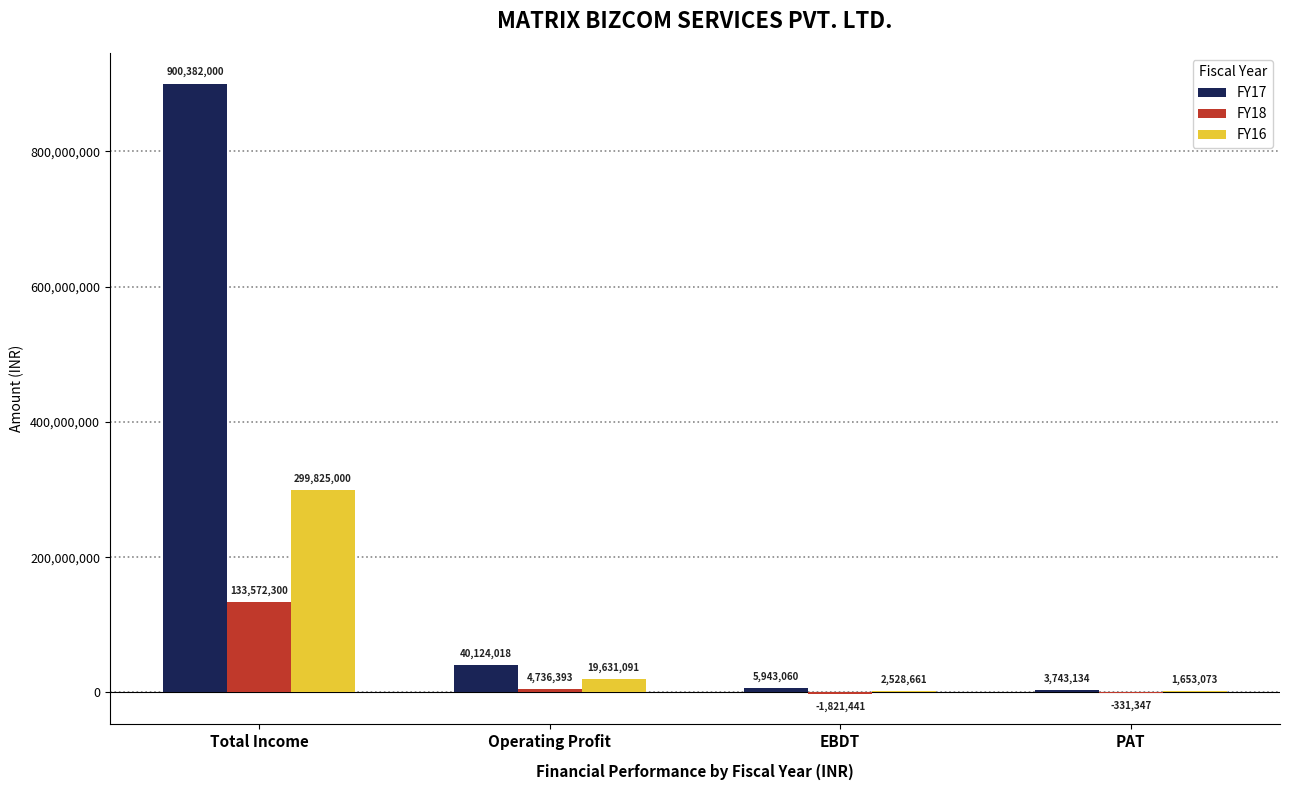

Where does the FY16 series first go above 19631091?

Total Income